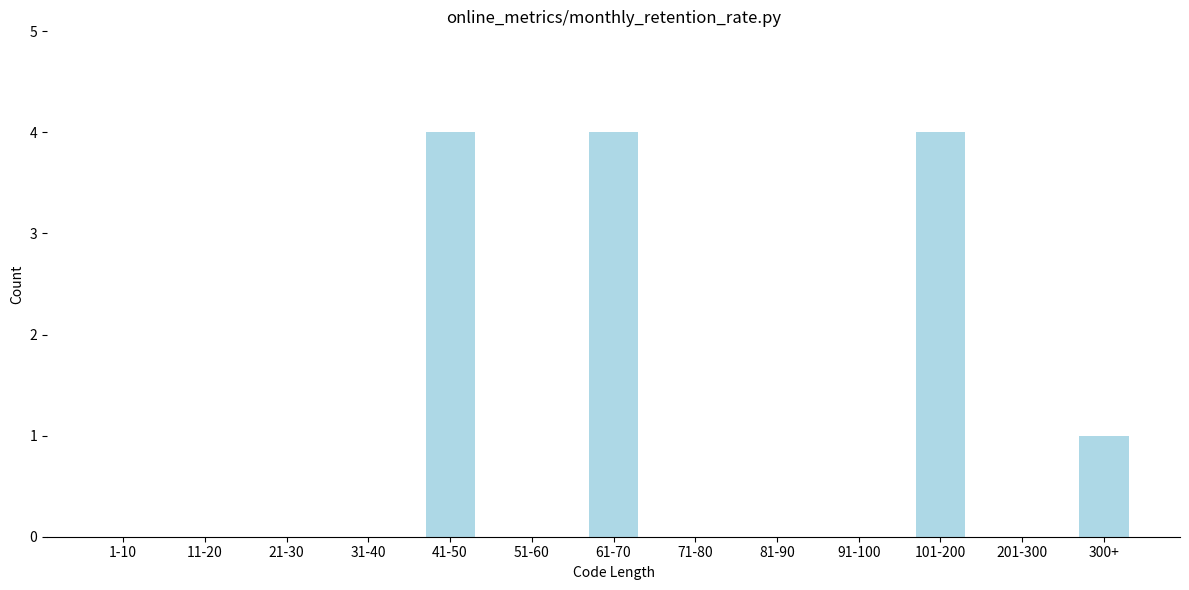

What is the maximum value shown in the chart?

4